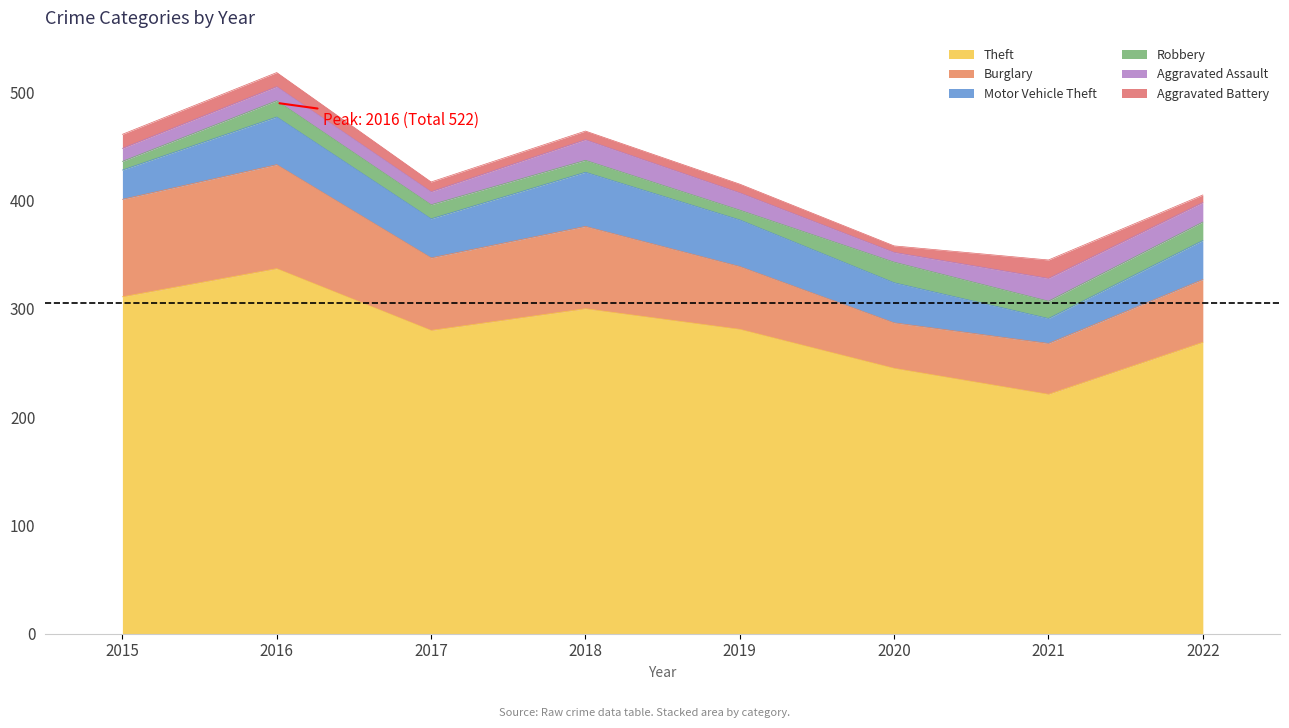

True or false: Theft has more than 2 points higher than both neighbors.

False